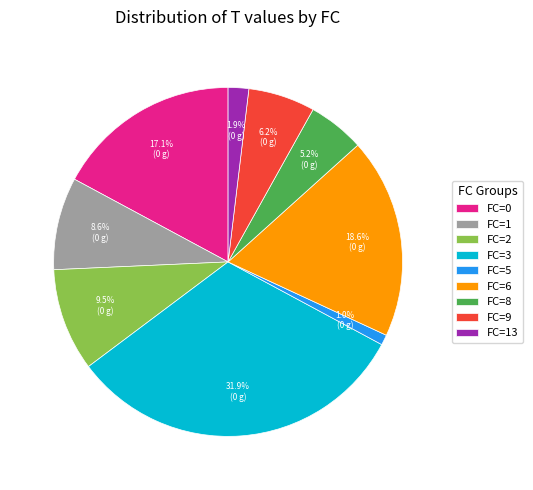

What percentage do FC=3 and FC=9 together represent?

38.1%